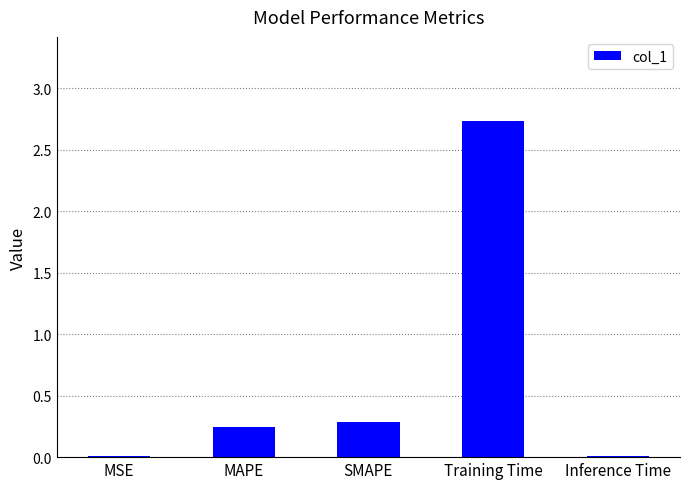

At which category does the chart reach its peak across all series?

Training Time